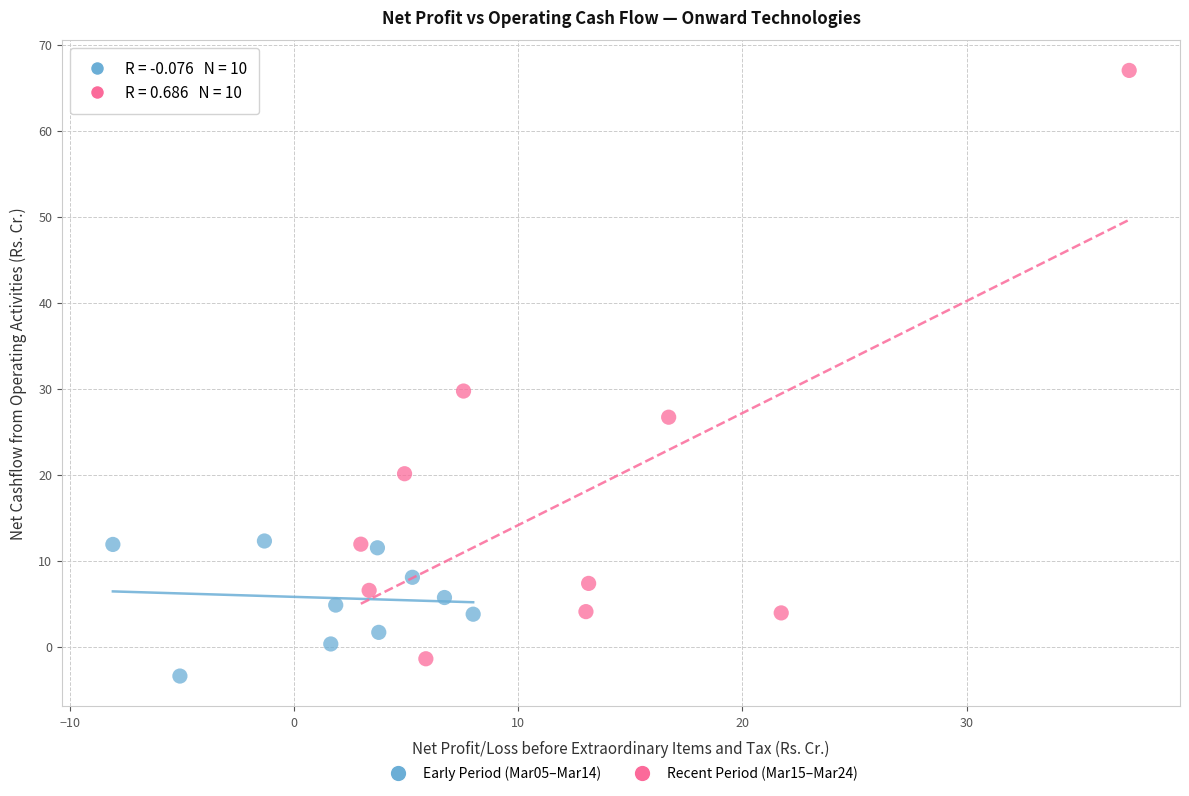

Which series contains the lowest Y value?

Early Period (Mar05–Mar14)